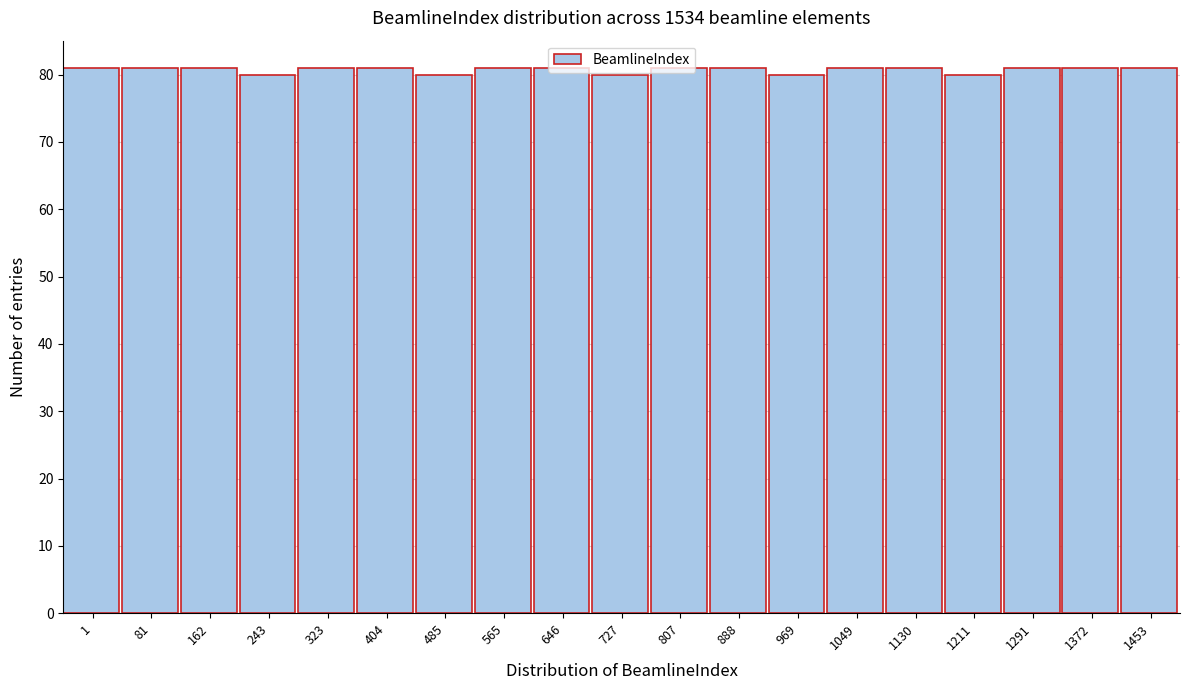

What is the minimum value shown in the chart?

80